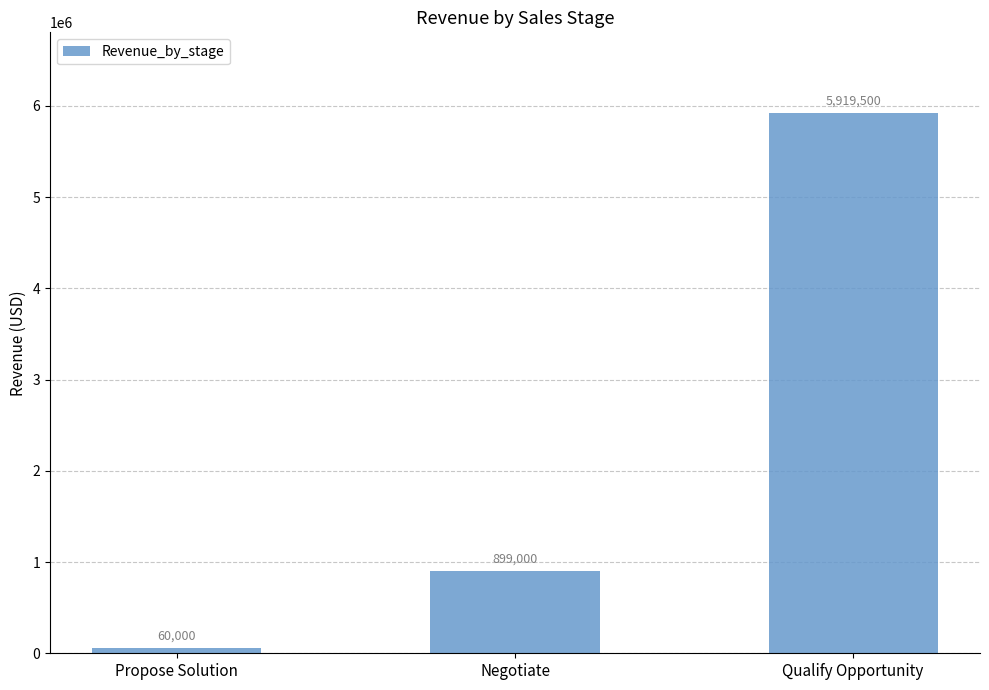

What is the label of the 2nd bar from the left?

Negotiate